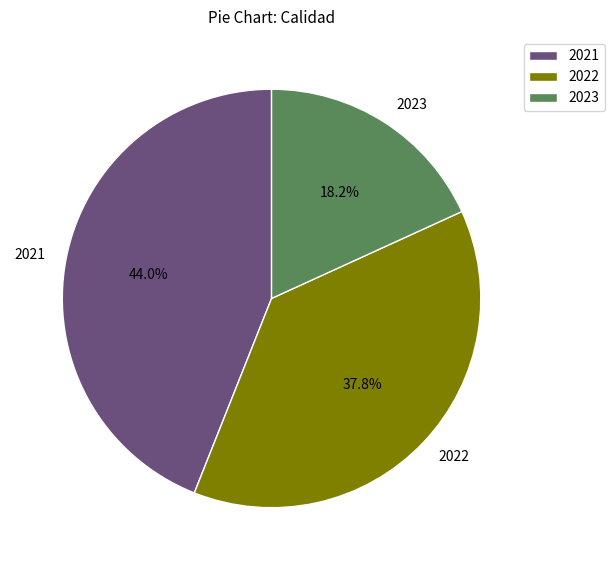

Does 2022 account for over 50% of the chart?

No